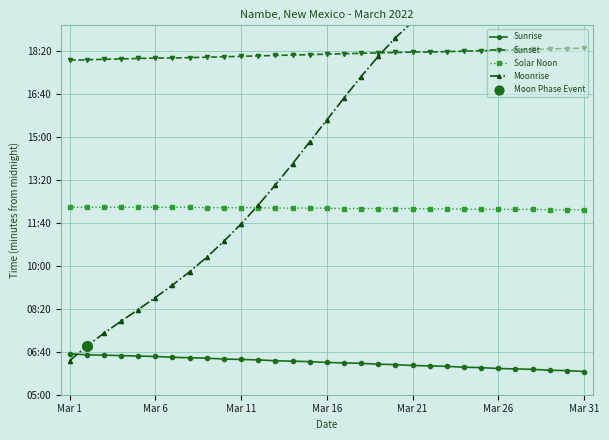

Which series has the widest spread of Y values?

Moonrise